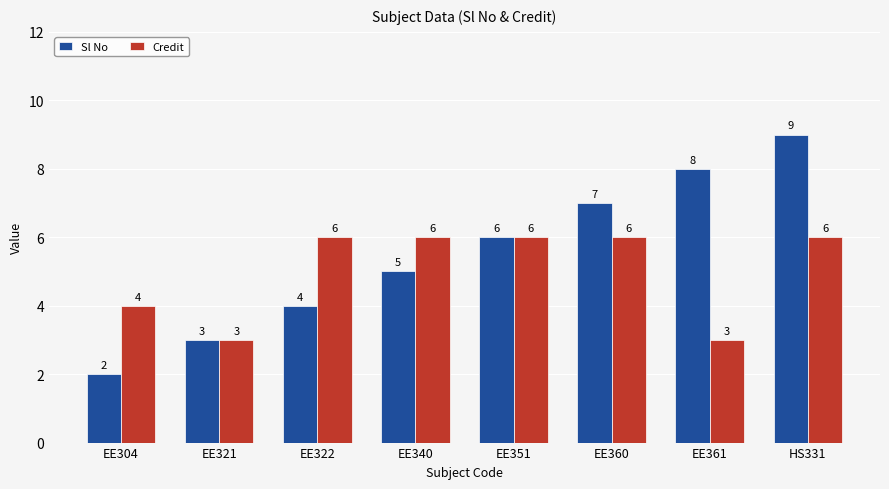

How many distinct data groups are displayed?

2